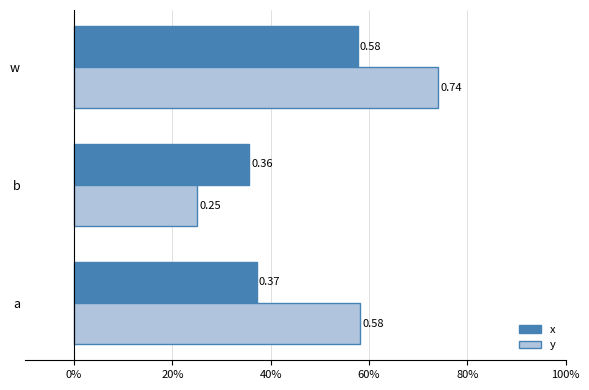

Rank the categories by y value from lowest to highest.

b, a, w